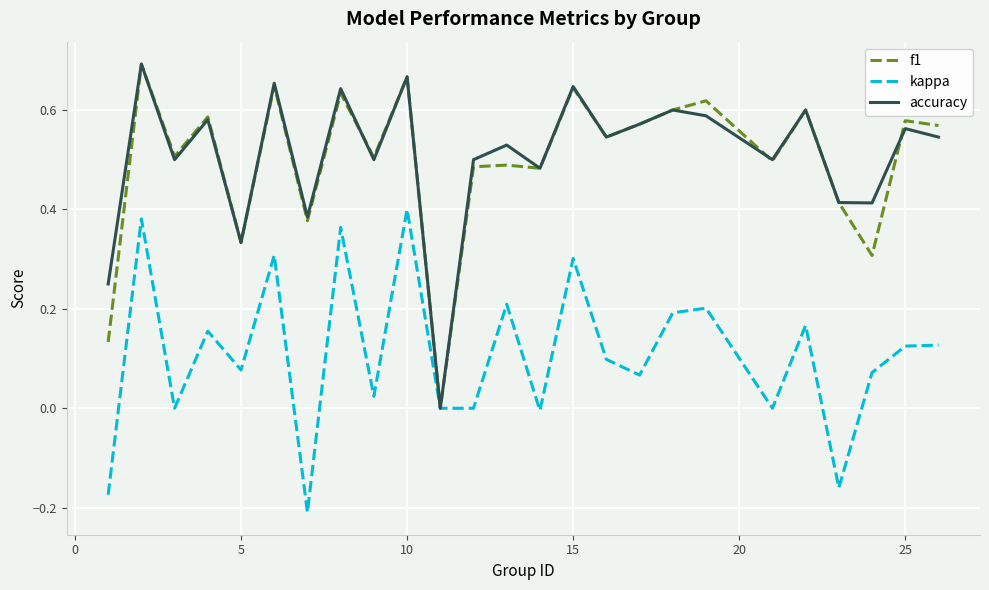

True or false: f1 has more than 1 interior local peaks.

True